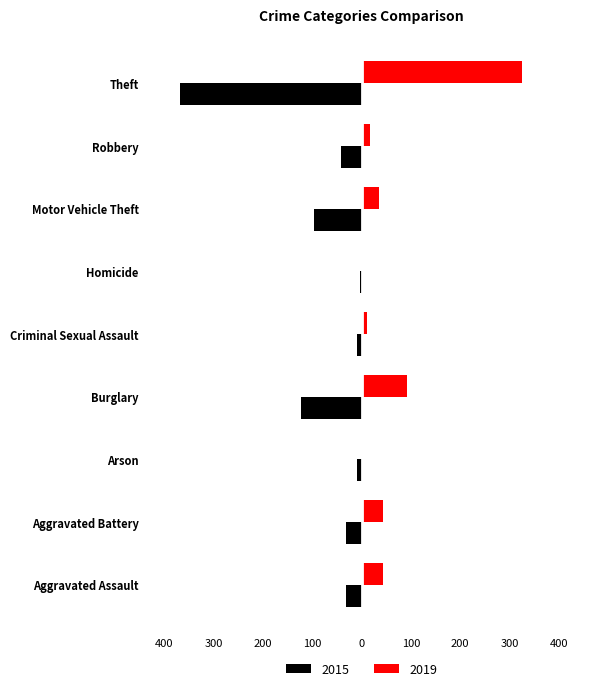

What is the difference between the 2015 values at Homicide and Arson?

6